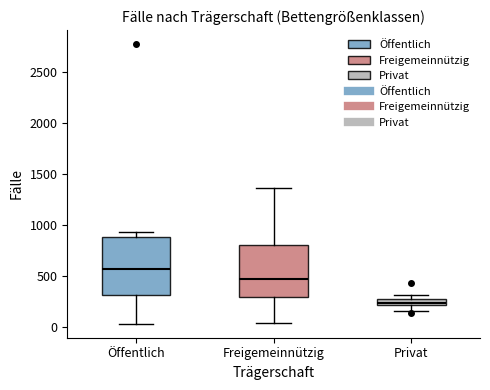

Which box's median line is the lowest?

Privat